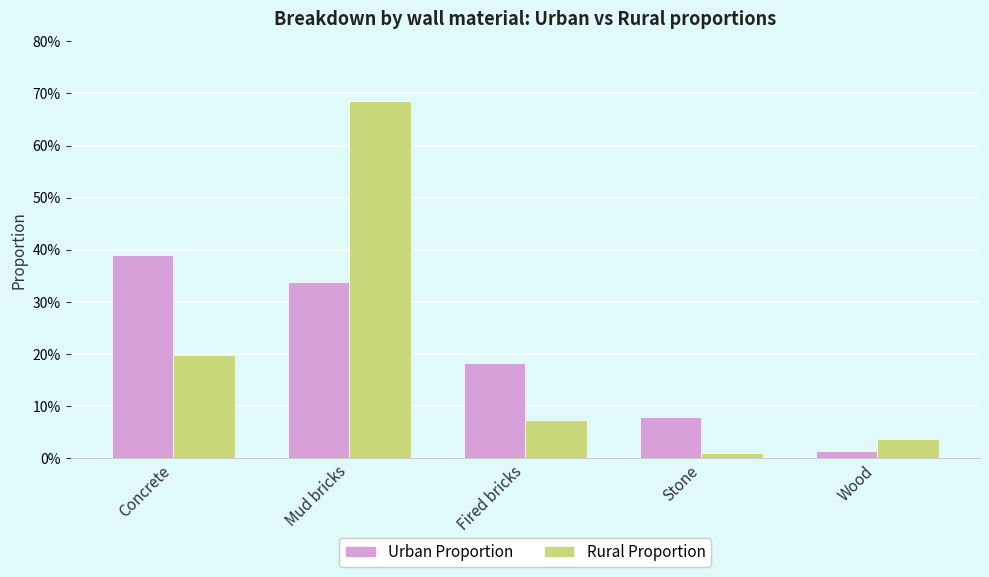

Is it true that Urban Proportion equals 0.0 at Wood?

True